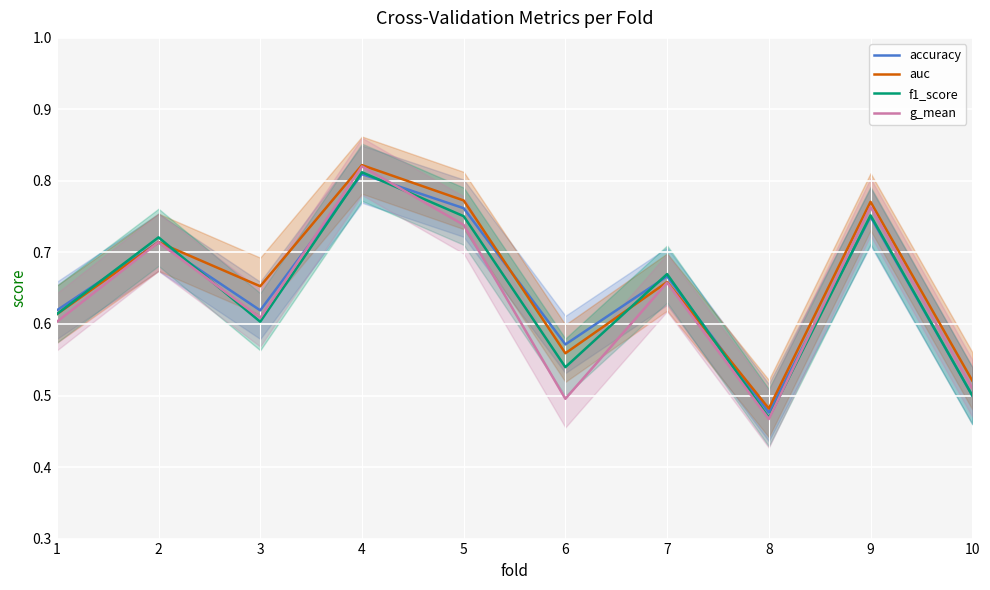

How many accuracy values are between 0 and 1?

10